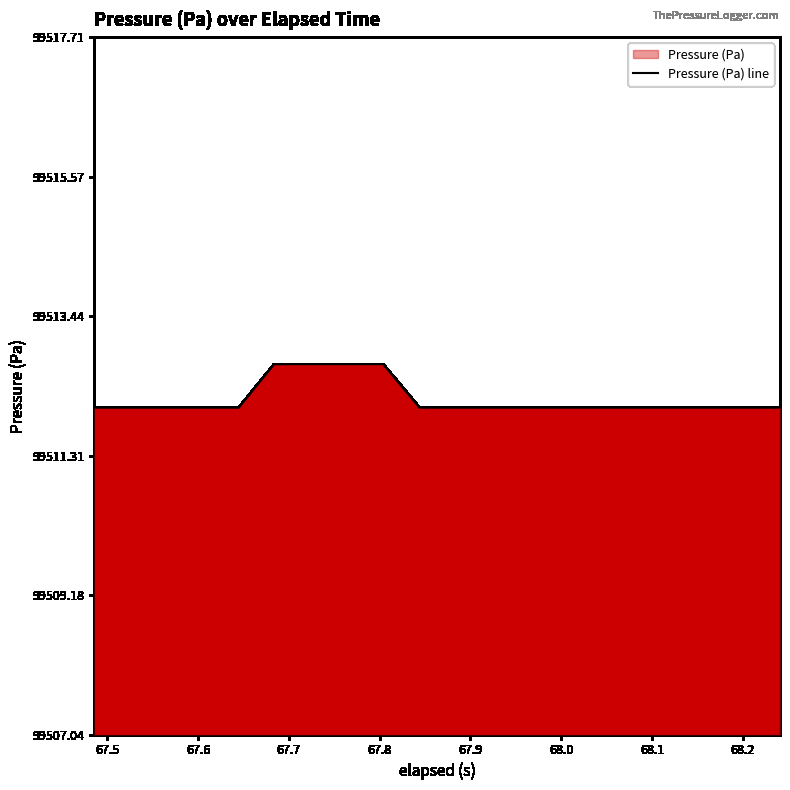

What is the minimum value shown in the chart?

99512.0